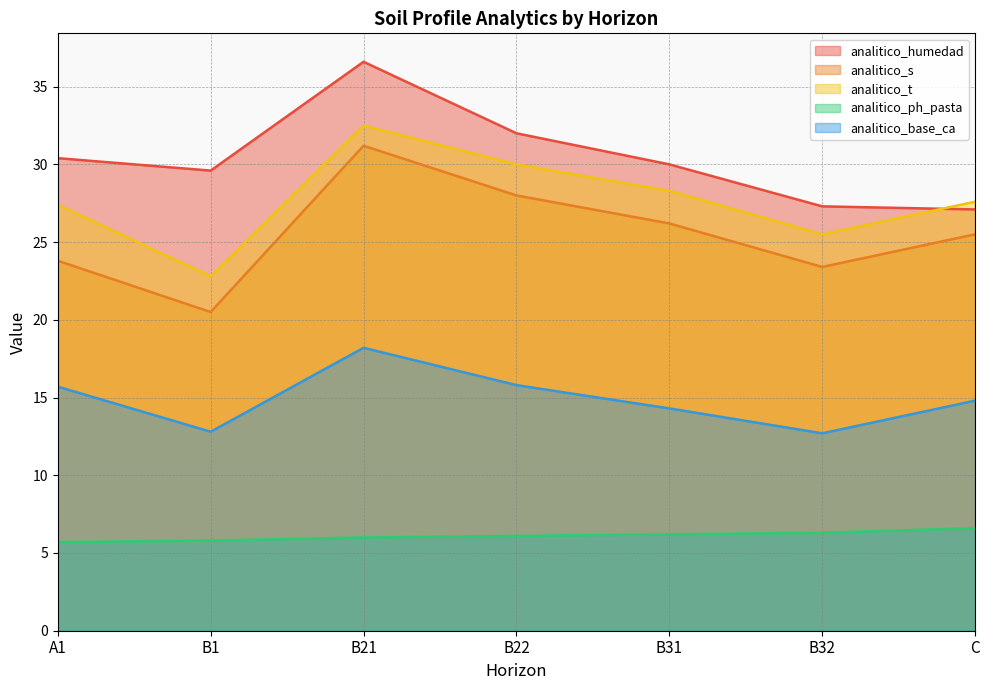

What are all the series names shown in the legend?

analitico_humedad, analitico_s, analitico_t, analitico_ph_pasta, analitico_base_ca